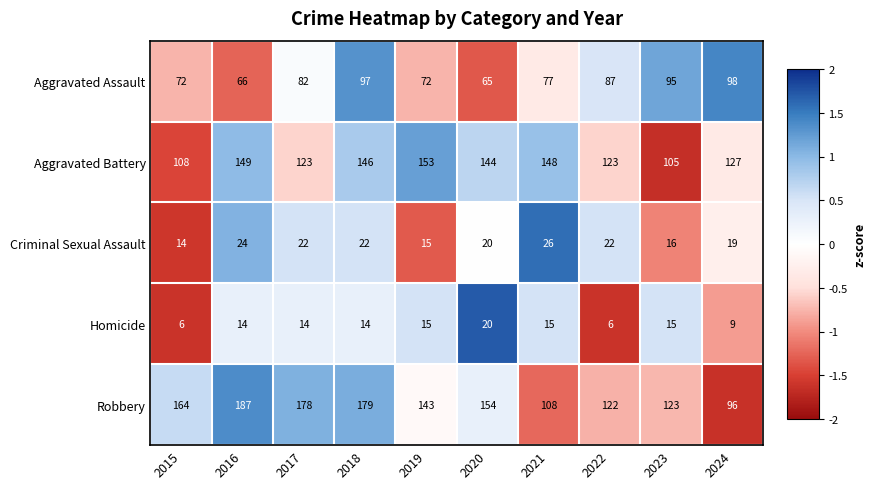

What is the difference between the highest and lowest values at 2021?

133